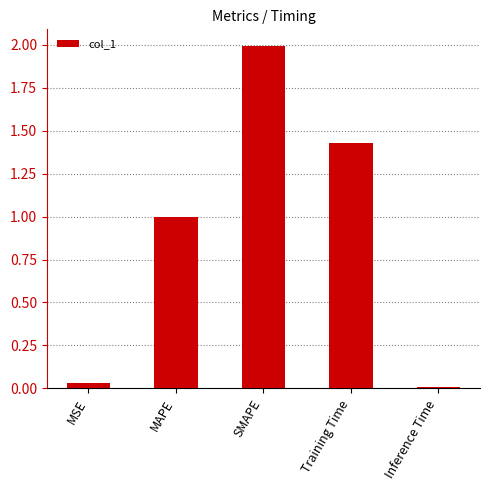

What is the average value?

0.9